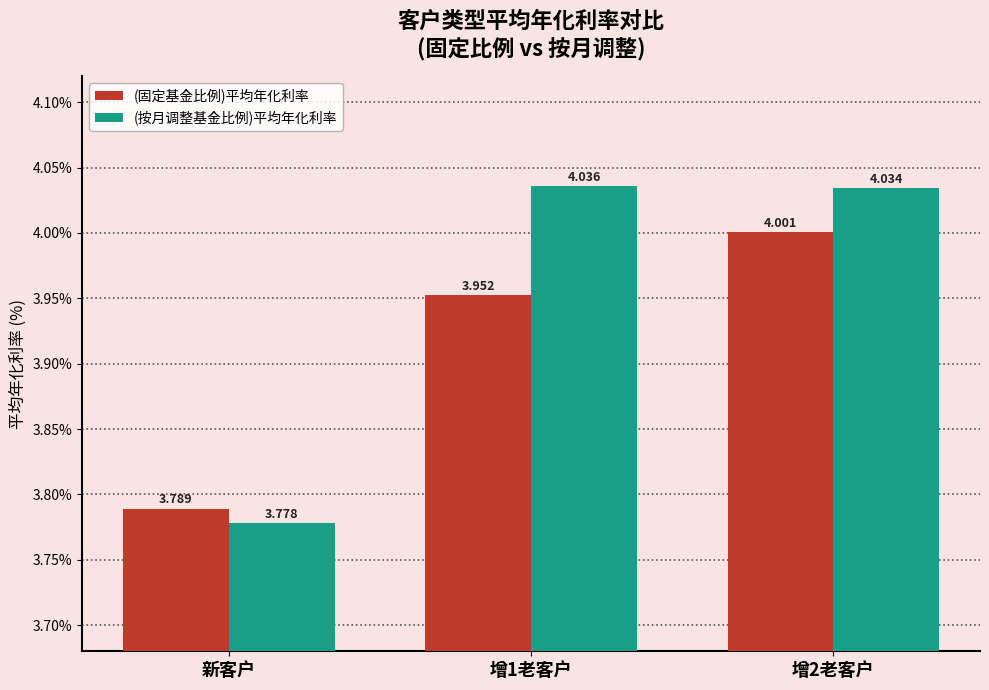

Which series changed the most between 增1老客户 and 增2老客户?

(固定基金比例)平均年化利率